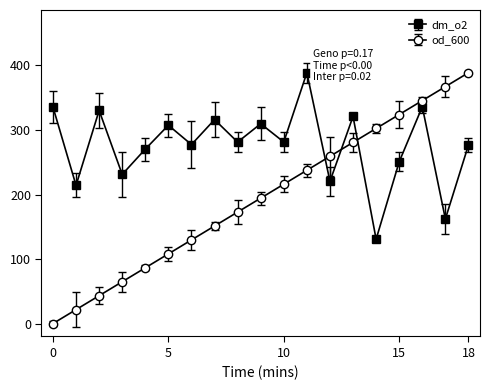

What is the maximum value for dm_o2?

388.8